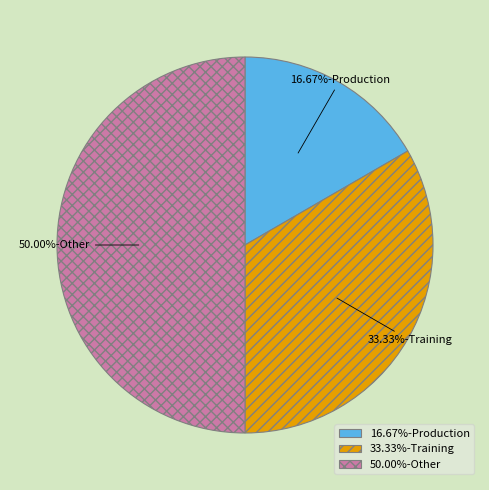

How many slices are in this pie chart?

3